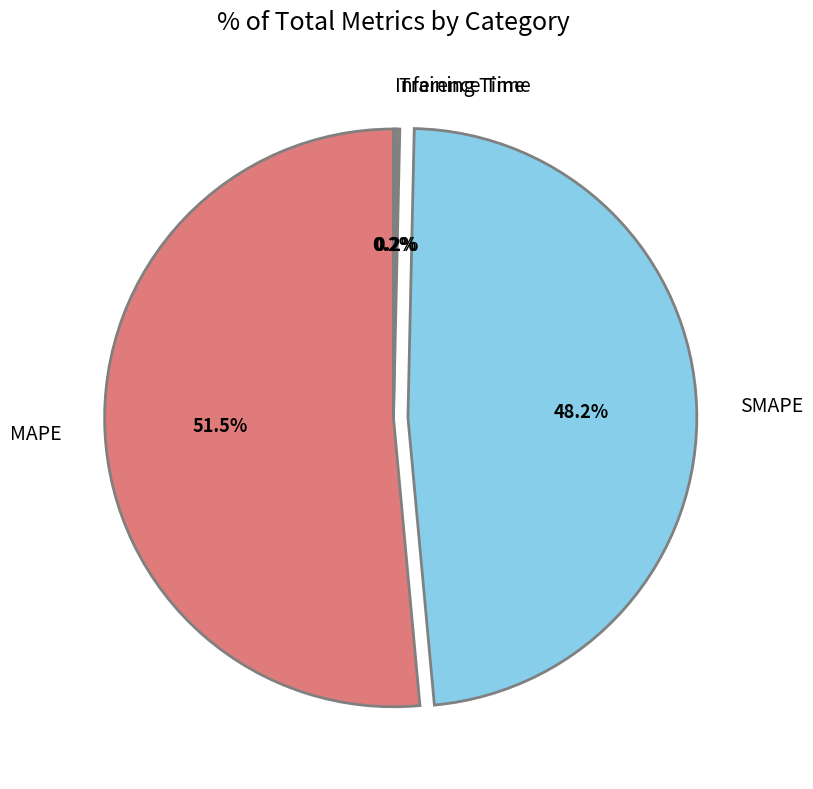

Does MAPE account for over 50% of the chart?

Yes